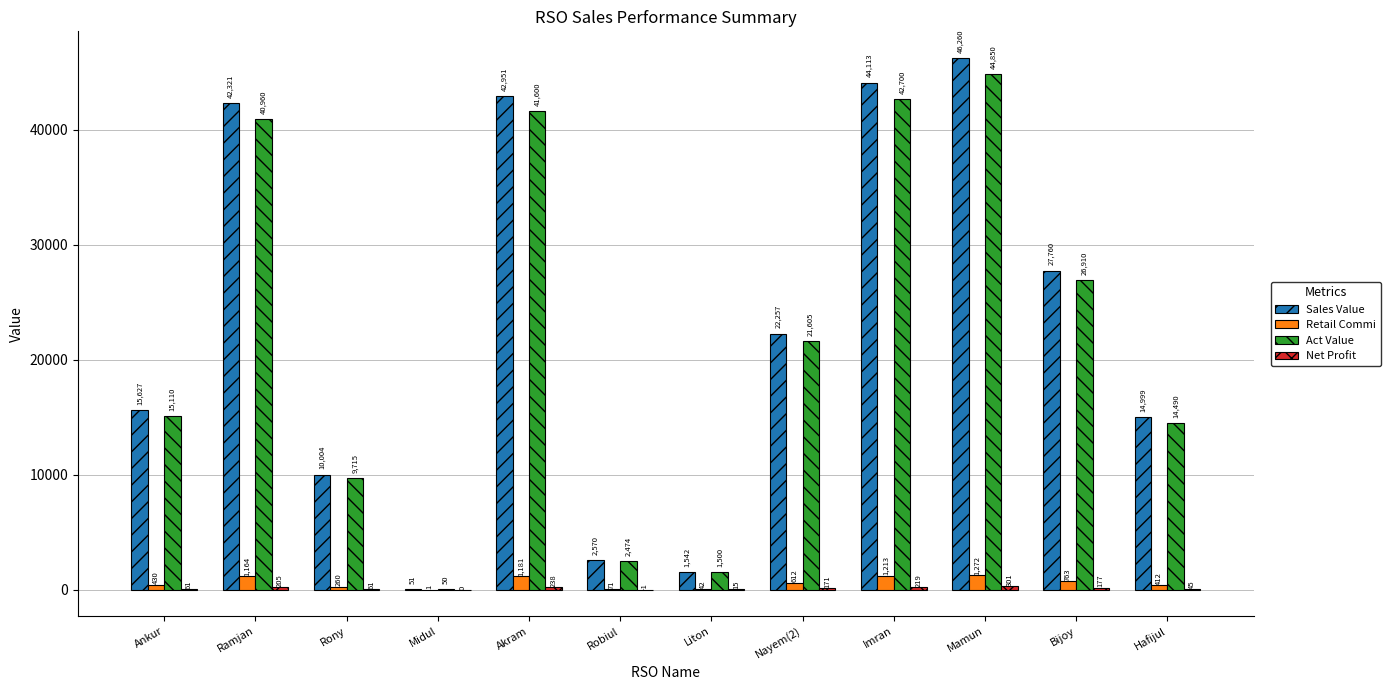

The Sales Value series shows 9708.9 at Imran. True or false?

False